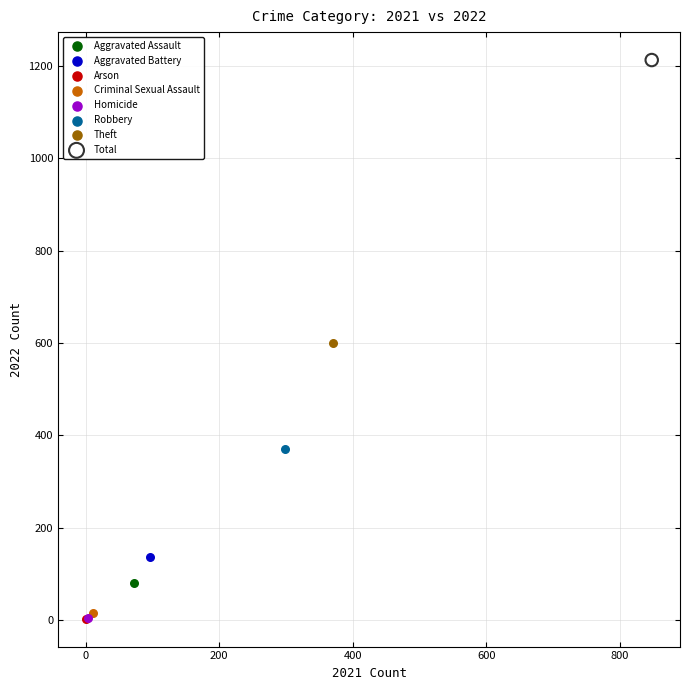

What are all the series names shown in the legend?

Aggravated Assault, Aggravated Battery, Arson, Criminal Sexual Assault, Homicide, Robbery, Theft, Total